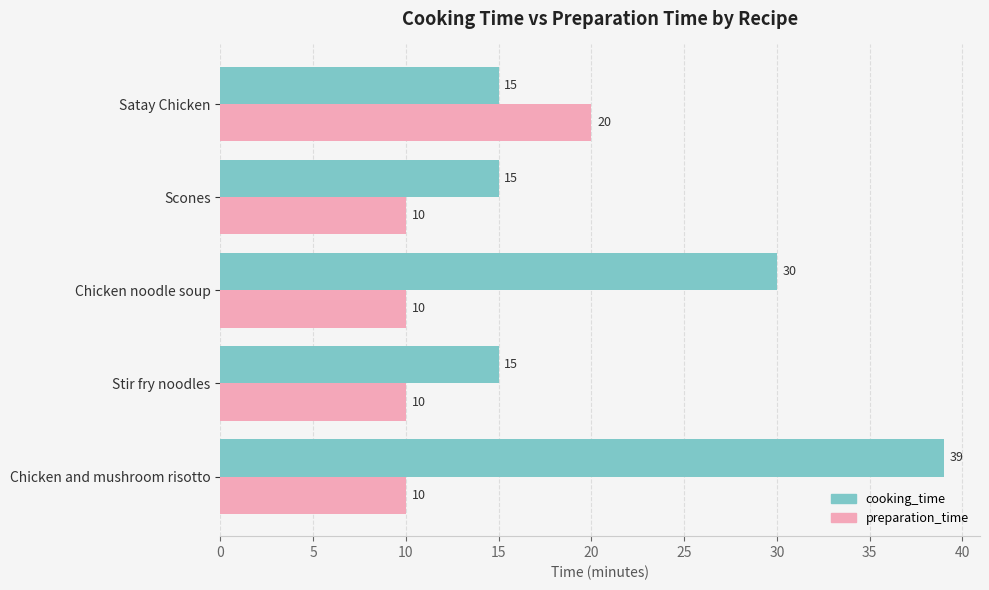

At which category is the sum across all series the highest?

Chicken and mushroom risotto